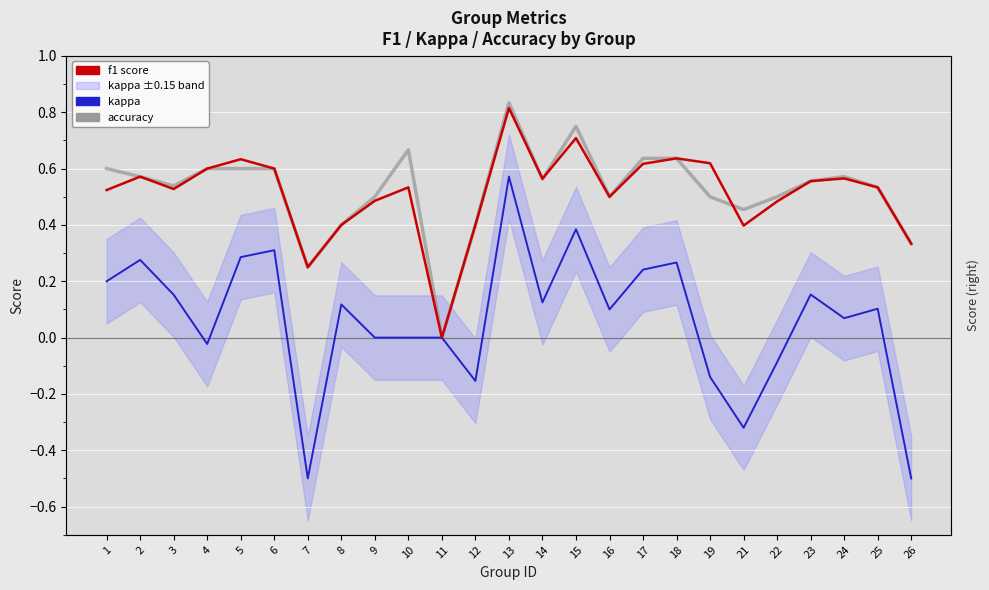

Reading right to left, transcribe all the data shown in this chart.

accuracy: 26=0.3	25=0.5	24=0.6	23=0.6	22=0.5	21=0.5	19=0.5	18=0.6	17=0.6	16=0.5	15=0.8	14=0.6	13=0.8	12=0.4	11=0.0	10=0.7	9=0.5	8=0.4	7=0.2	6=0.6	5=0.6	4=0.6	3=0.5	2=0.6	1=0.6
kappa: 26=-0.5	25=0.1	24=0.1	23=0.2	22=-0.1	21=-0.3	19=-0.1	18=0.3	17=0.2	16=0.1	15=0.4	14=0.1	13=0.6	12=-0.2	11=0.0	10=0.0	9=0.0	8=0.1	7=-0.5	6=0.3	5=0.3	4=-0.0	3=0.2	2=0.3	1=0.2
f1: 26=0.3	25=0.5	24=0.6	23=0.6	22=0.5	21=0.4	19=0.6	18=0.6	17=0.6	16=0.5	15=0.7	14=0.6	13=0.8	12=0.4	11=0.0	10=0.5	9=0.5	8=0.4	7=0.2	6=0.6	5=0.6	4=0.6	3=0.5	2=0.6	1=0.5